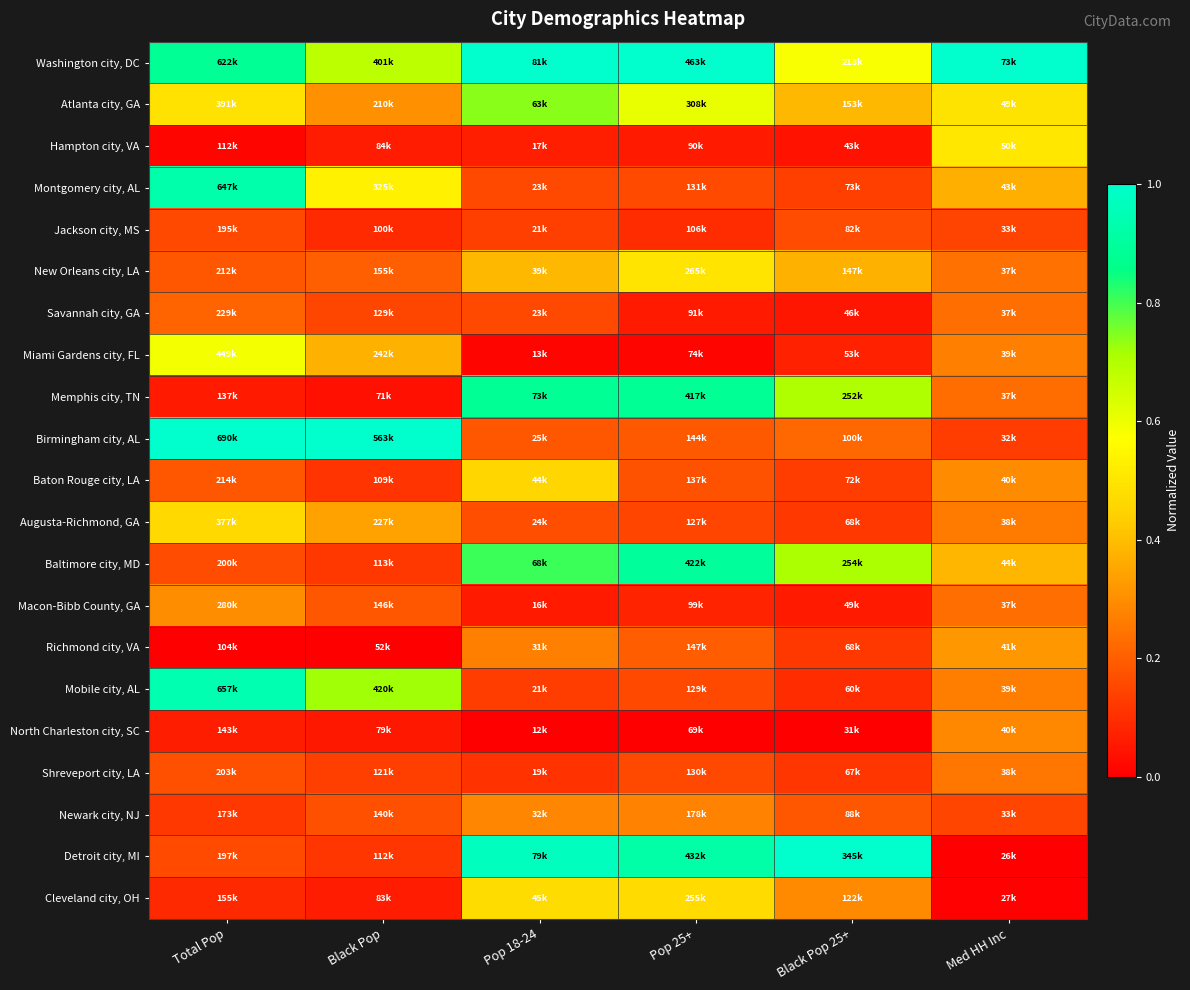

Reading left to right, transcribe all the data shown in this chart.

Washington city, DC: Total Pop=0.9	Black Pop=0.7	Pop 18-24=1.0	Pop 25+=1.0	Black Pop 25+=0.6	Med HH Inc=1.0
Atlanta city, GA: Total Pop=0.5	Black Pop=0.3	Pop 18-24=0.7	Pop 25+=0.6	Black Pop 25+=0.4	Med HH Inc=0.5
Hampton city, VA: Total Pop=0.0	Black Pop=0.1	Pop 18-24=0.1	Pop 25+=0.1	Black Pop 25+=0.0	Med HH Inc=0.5
Montgomery city, AL: Total Pop=0.9	Black Pop=0.5	Pop 18-24=0.2	Pop 25+=0.2	Black Pop 25+=0.1	Med HH Inc=0.4
Jackson city, MS: Total Pop=0.2	Black Pop=0.1	Pop 18-24=0.1	Pop 25+=0.1	Black Pop 25+=0.2	Med HH Inc=0.1
New Orleans city, LA: Total Pop=0.2	Black Pop=0.2	Pop 18-24=0.4	Pop 25+=0.5	Black Pop 25+=0.4	Med HH Inc=0.2
Savannah city, GA: Total Pop=0.2	Black Pop=0.1	Pop 18-24=0.2	Pop 25+=0.1	Black Pop 25+=0.0	Med HH Inc=0.2
Miami Gardens city, FL: Total Pop=0.6	Black Pop=0.4	Pop 18-24=0.0	Pop 25+=0.0	Black Pop 25+=0.1	Med HH Inc=0.3
Memphis city, TN: Total Pop=0.1	Black Pop=0.0	Pop 18-24=0.9	Pop 25+=0.9	Black Pop 25+=0.7	Med HH Inc=0.2
Birmingham city, AL: Total Pop=1.0	Black Pop=1.0	Pop 18-24=0.2	Pop 25+=0.2	Black Pop 25+=0.2	Med HH Inc=0.1
Baton Rouge city, LA: Total Pop=0.2	Black Pop=0.1	Pop 18-24=0.5	Pop 25+=0.2	Black Pop 25+=0.1	Med HH Inc=0.3
Augusta-Richmond, GA: Total Pop=0.5	Black Pop=0.3	Pop 18-24=0.2	Pop 25+=0.1	Black Pop 25+=0.1	Med HH Inc=0.3
Baltimore city, MD: Total Pop=0.2	Black Pop=0.1	Pop 18-24=0.8	Pop 25+=0.9	Black Pop 25+=0.7	Med HH Inc=0.4
Macon-Bibb County, GA: Total Pop=0.3	Black Pop=0.2	Pop 18-24=0.1	Pop 25+=0.1	Black Pop 25+=0.1	Med HH Inc=0.2
Richmond city, VA: Total Pop=0.0	Black Pop=0.0	Pop 18-24=0.3	Pop 25+=0.2	Black Pop 25+=0.1	Med HH Inc=0.3
Mobile city, AL: Total Pop=0.9	Black Pop=0.7	Pop 18-24=0.1	Pop 25+=0.2	Black Pop 25+=0.1	Med HH Inc=0.3
North Charleston city, SC: Total Pop=0.1	Black Pop=0.1	Pop 18-24=0.0	Pop 25+=0.0	Black Pop 25+=0.0	Med HH Inc=0.3
Shreveport city, LA: Total Pop=0.2	Black Pop=0.1	Pop 18-24=0.1	Pop 25+=0.2	Black Pop 25+=0.1	Med HH Inc=0.3
Newark city, NJ: Total Pop=0.1	Black Pop=0.2	Pop 18-24=0.3	Pop 25+=0.3	Black Pop 25+=0.2	Med HH Inc=0.1
Detroit city, MI: Total Pop=0.2	Black Pop=0.1	Pop 18-24=1.0	Pop 25+=0.9	Black Pop 25+=1.0	Med HH Inc=0.0
Cleveland city, OH: Total Pop=0.1	Black Pop=0.1	Pop 18-24=0.5	Pop 25+=0.5	Black Pop 25+=0.3	Med HH Inc=0.0